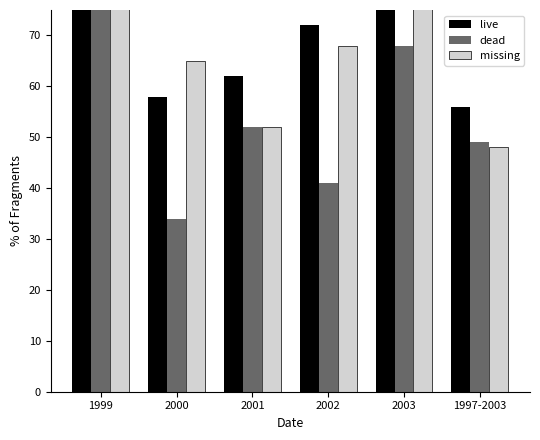

Which category has the highest value in the missing series?

2003